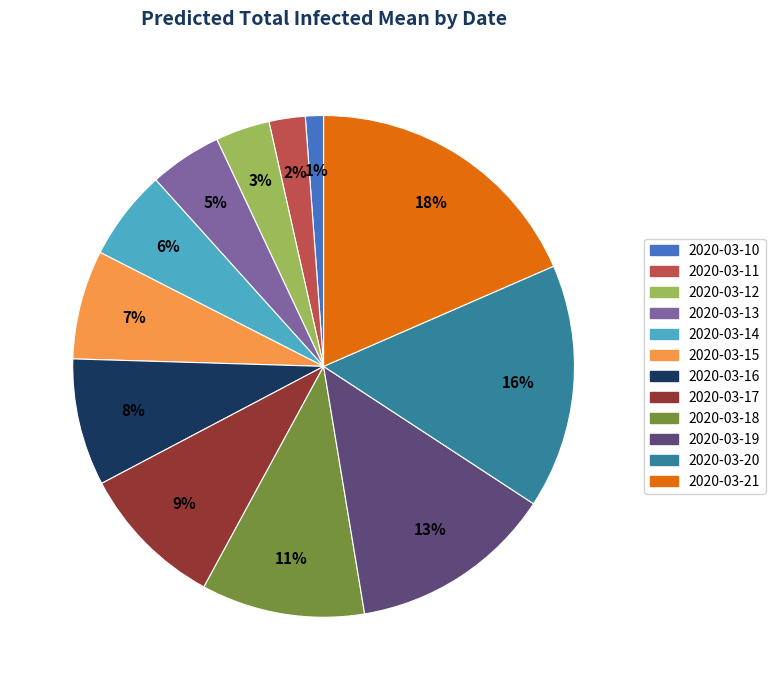

To the nearest percent, what is the combined percentage of 2020-03-15 and 2020-03-10?

8%